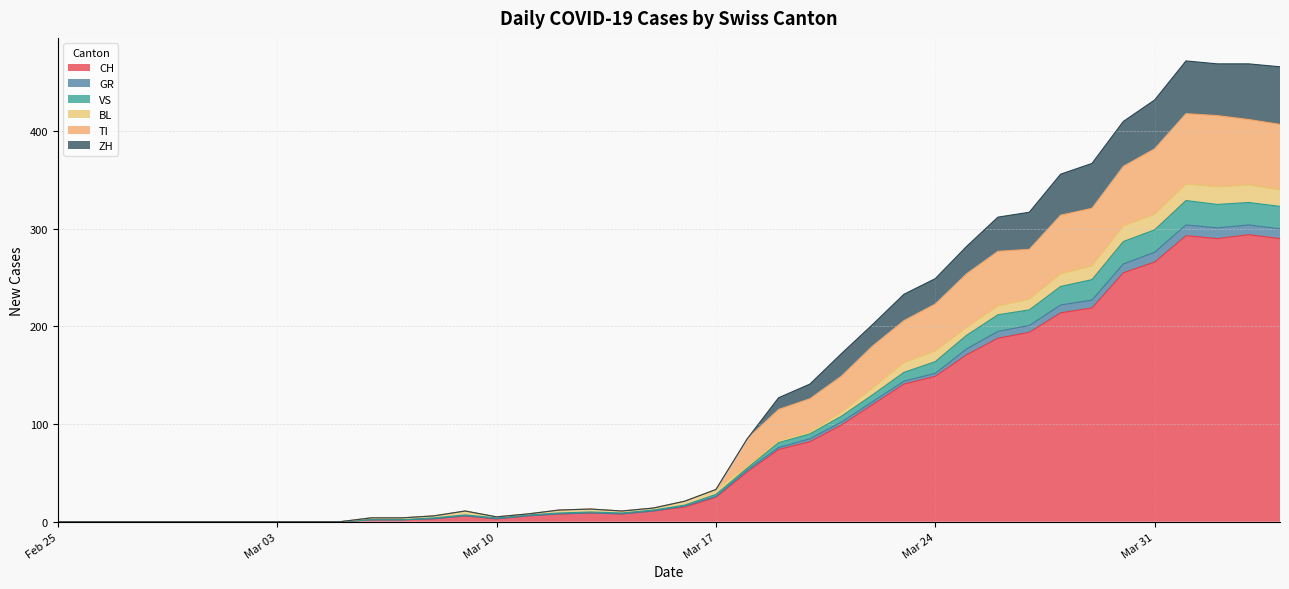

What is the highest value of the CH series?

294